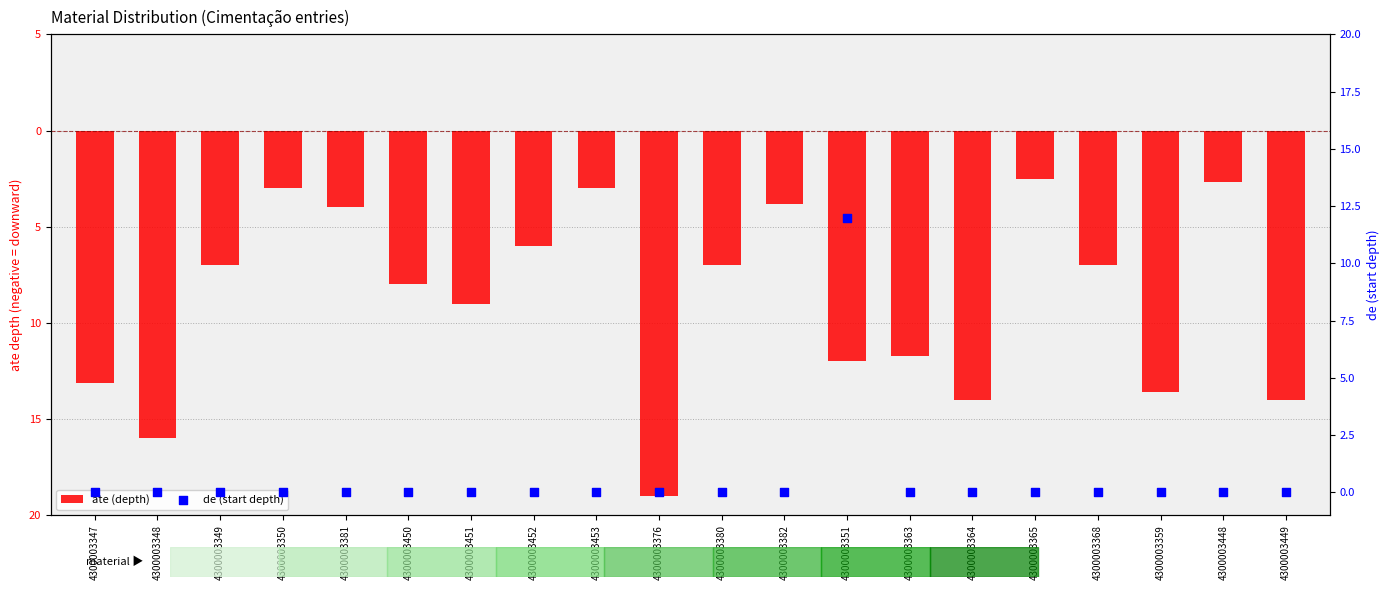

Which series contains the highest Y value?

de (start depth)